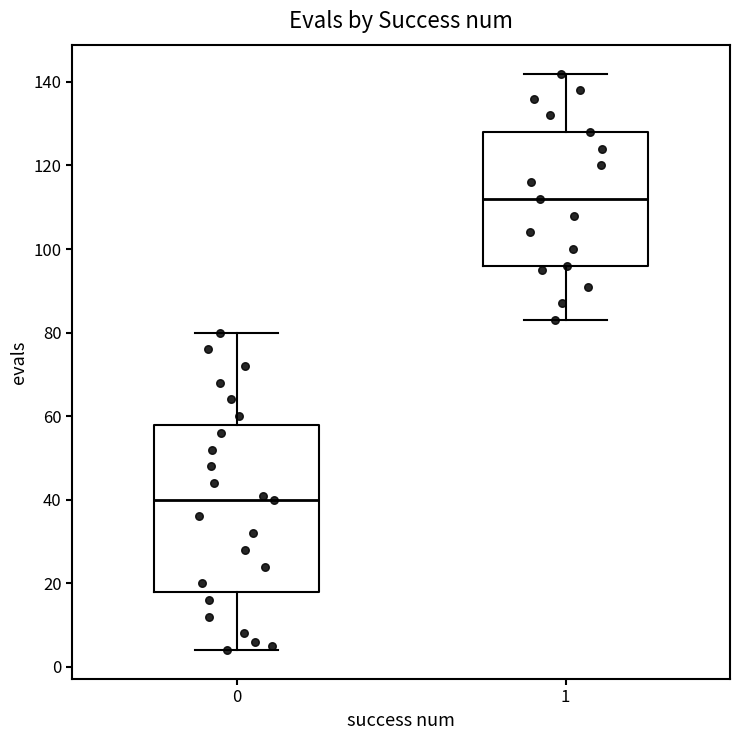

Reading left to right, transcribe this box plot: for each box, give where its median line is, the range the box spans, and where its two whiskers end, as read against the y-axis. The values are not printed on the chart, so give them approximately, as read against the axis.

0: median 40, box 18 to 58, whiskers 4 to 80
1: median 112, box 96 to 128, whiskers 84 to 142